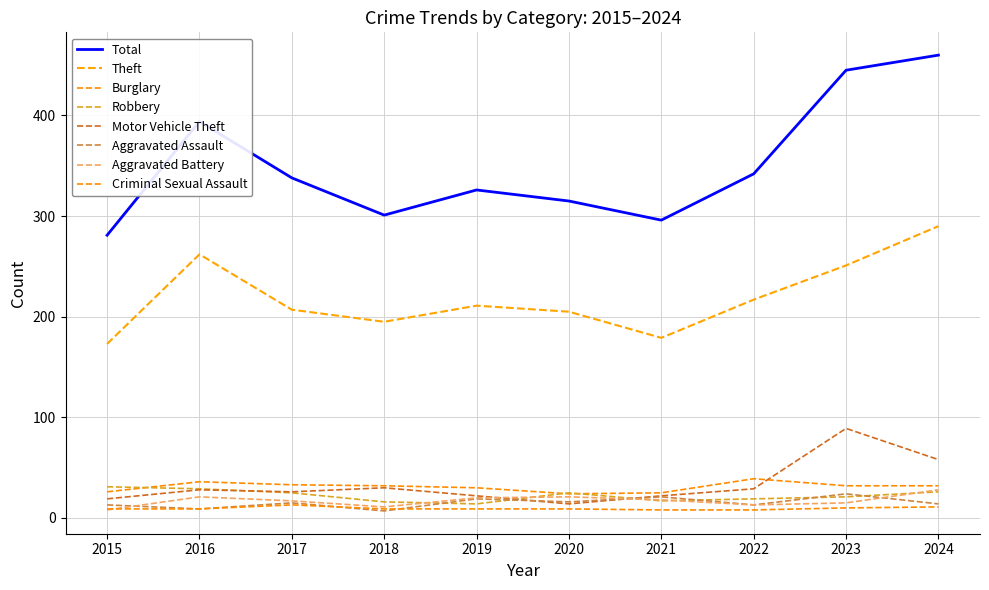

Which category has the lowest value across all series?

2015